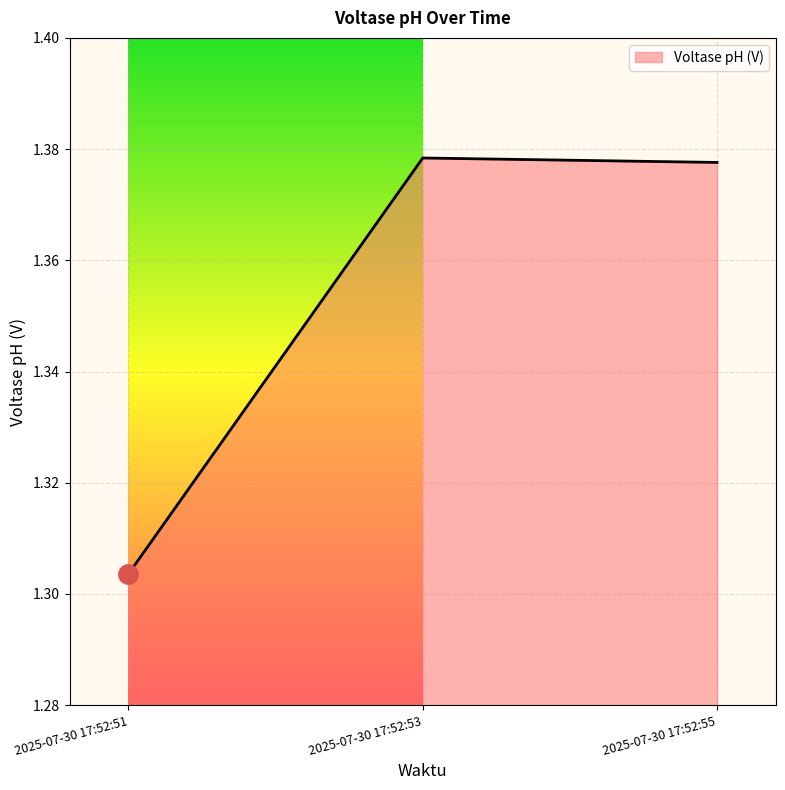

What is the change in value from 2025-07-30 17:52:51 to 2025-07-30 17:52:55?

+0.1